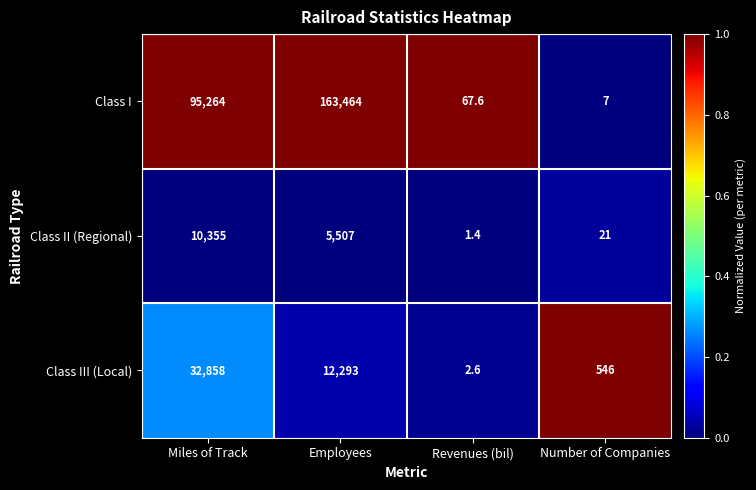

Between Miles of Track and Number of Companies, which series saw the biggest shift?

Class I